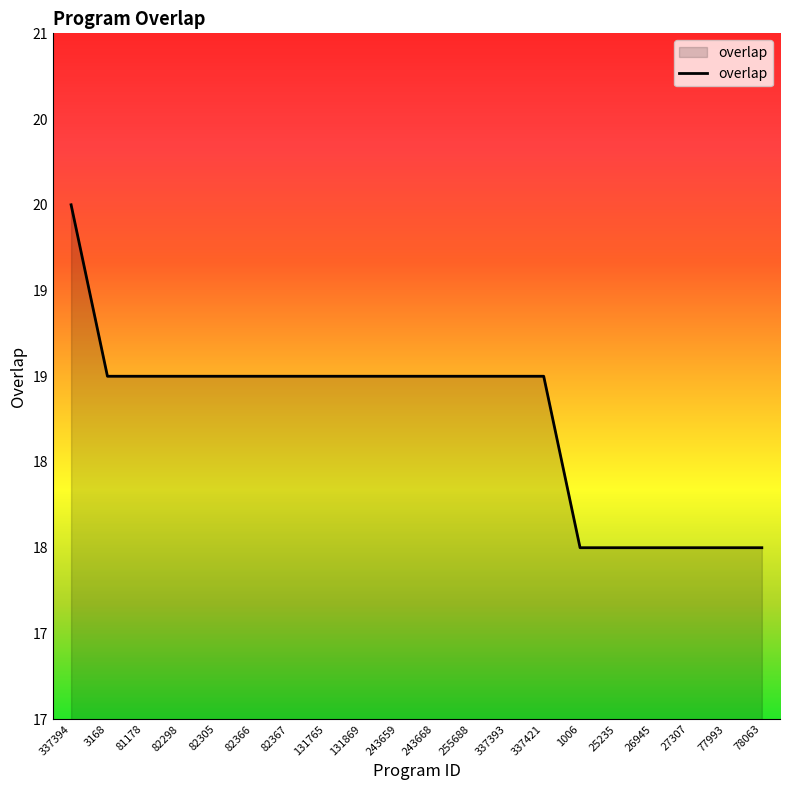

Does the chart have visible grid lines?

No